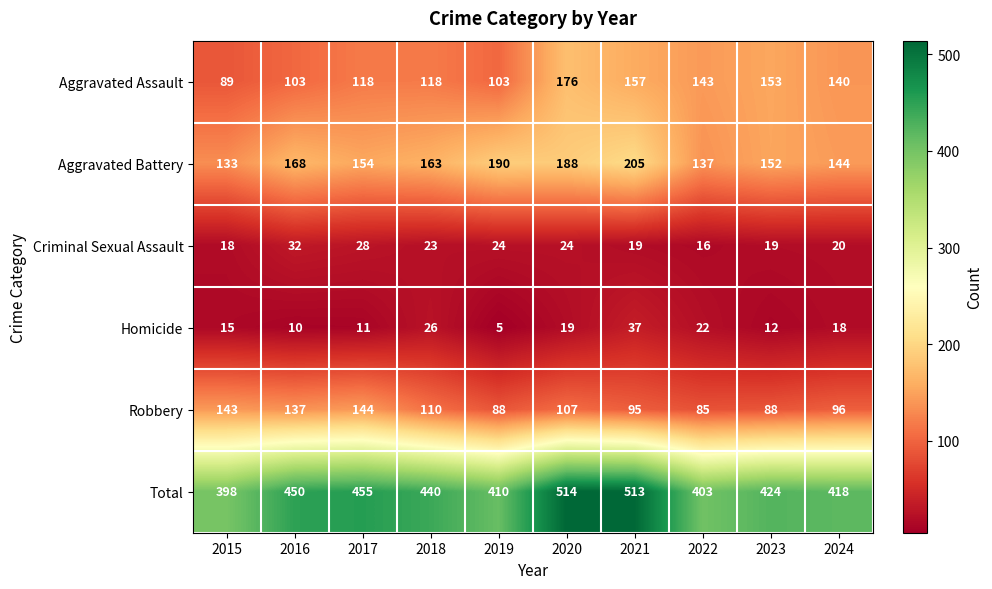

How many distinct data groups are displayed?

6